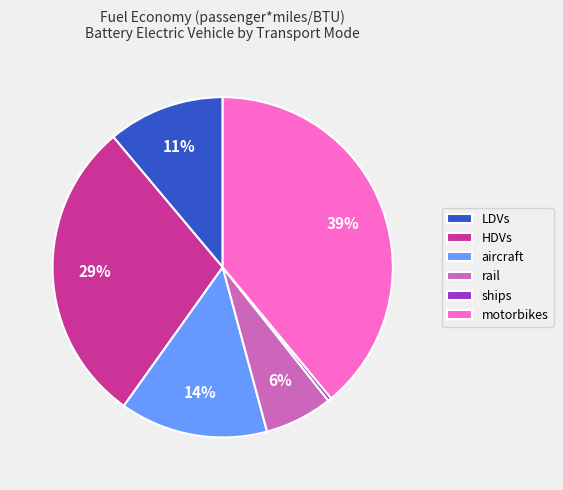

To the nearest percent, what is the difference between the largest and smallest slice percentages?

39%